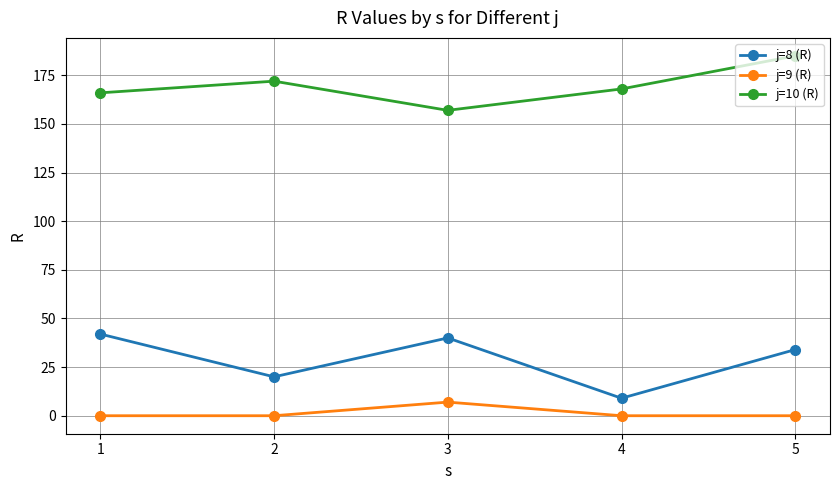

What is the lowest value of the j=8 (R) series?

9